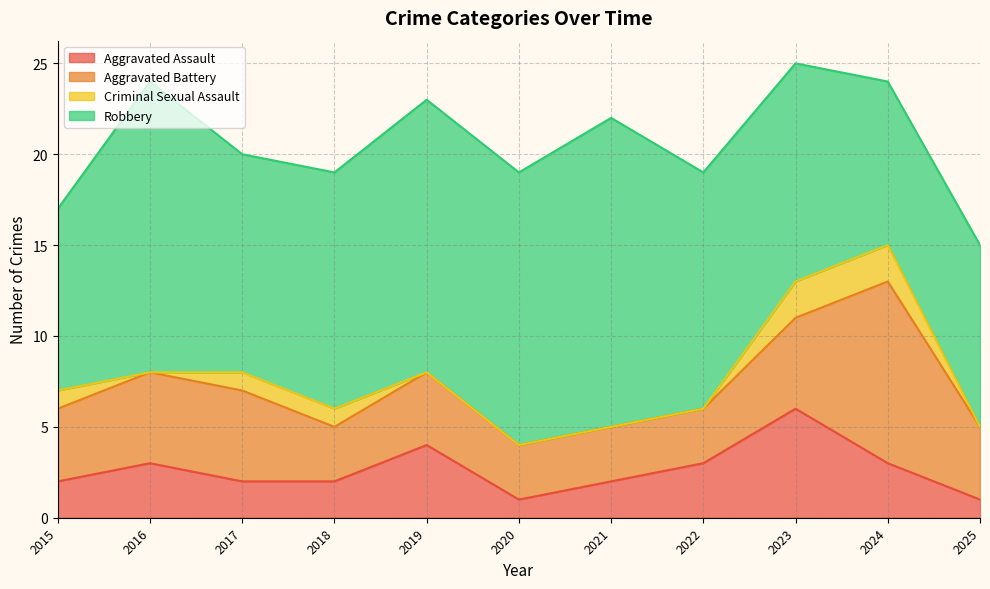

At how many categories does at least one series exceed 16?

1